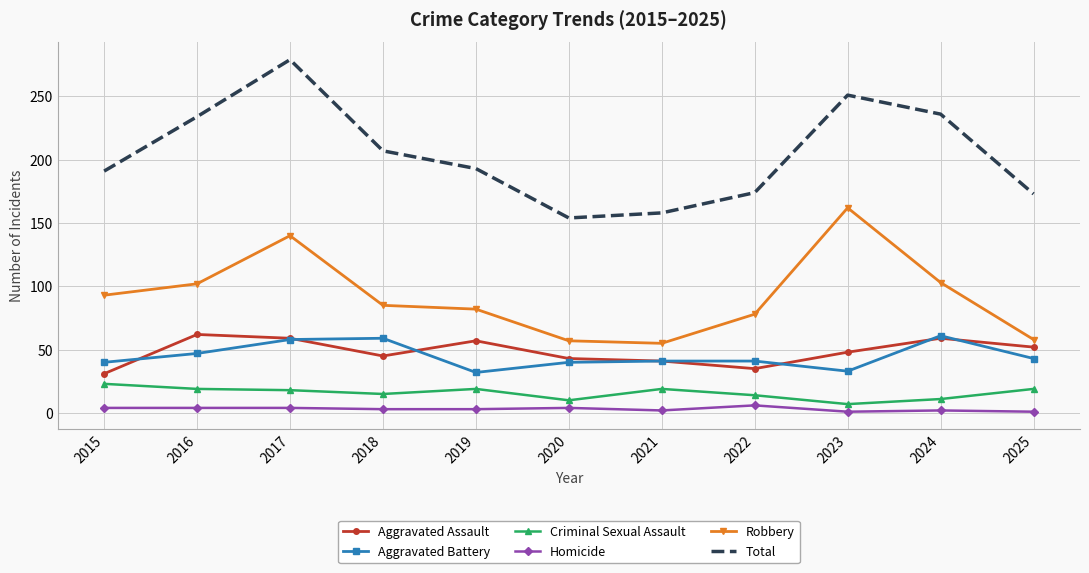

Is it true that Robbery equals 29 at 2021?

False